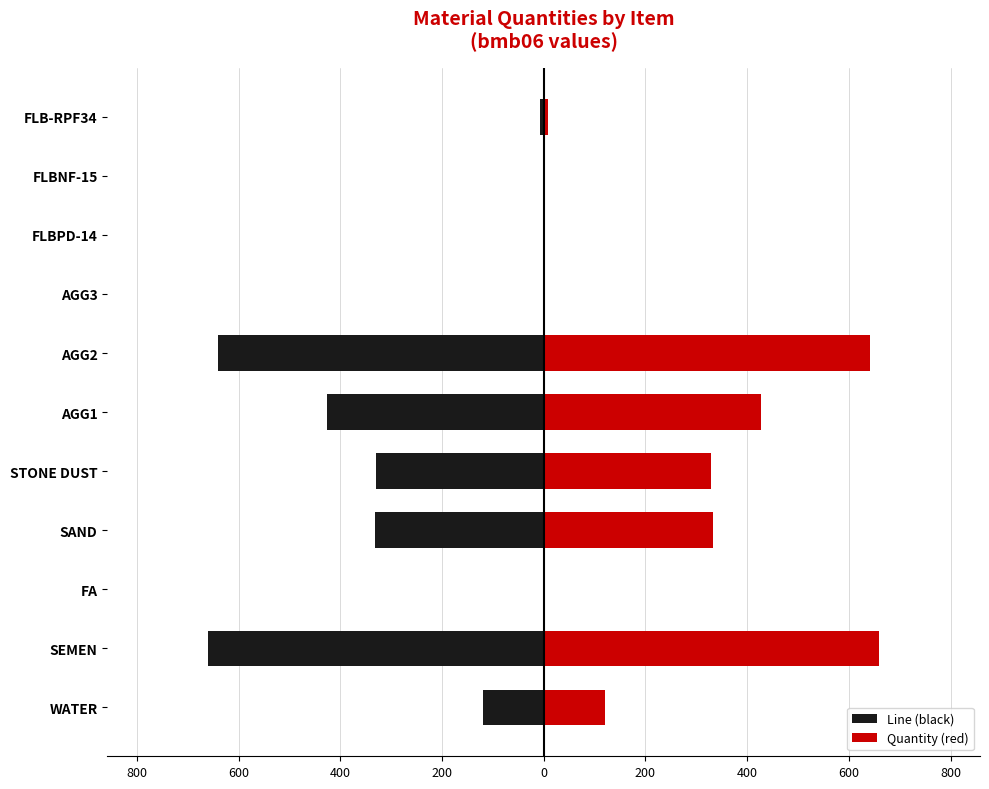

Is it true that Quantity (red) equals 0 at FLBPD-14?

True